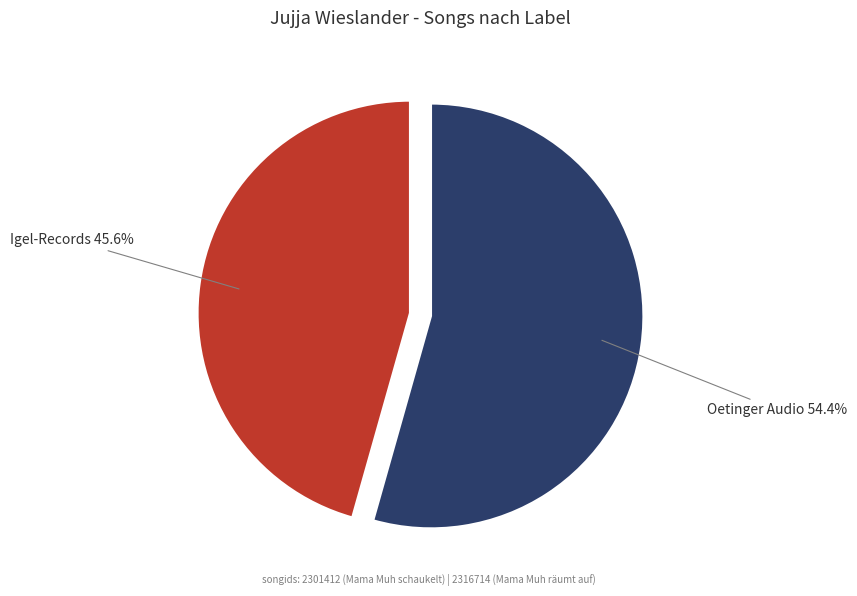

To the nearest percent, what is the average slice percentage?

50%